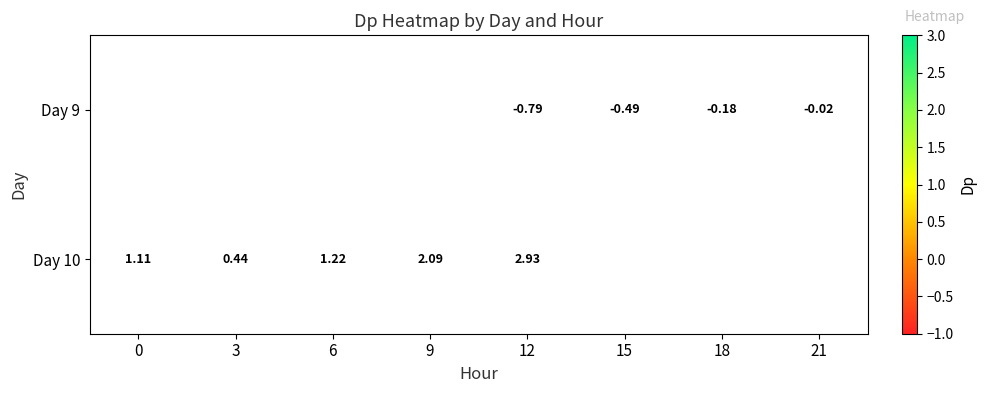

Is the value of Day 10 at 0 greater than the value of Day 9 at 3?

No